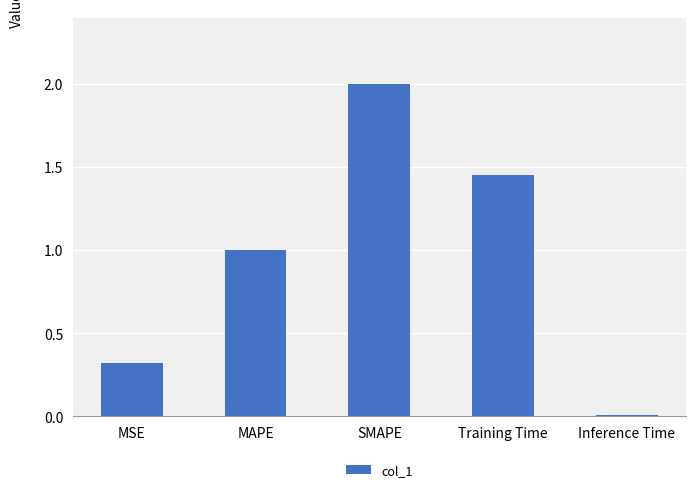

At which category does the chart reach its peak across all series?

SMAPE